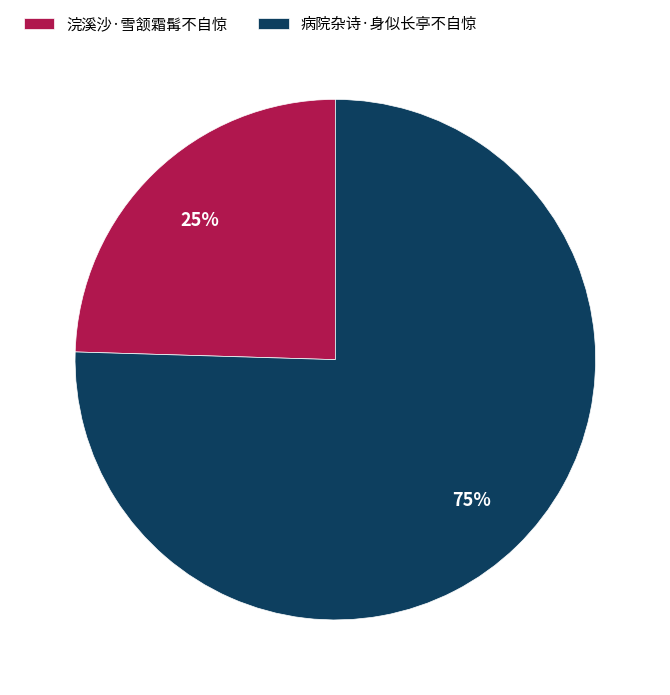

What percentage is the 病院杂诗·身似长亭不自惊 slice, to the nearest percent?

75%